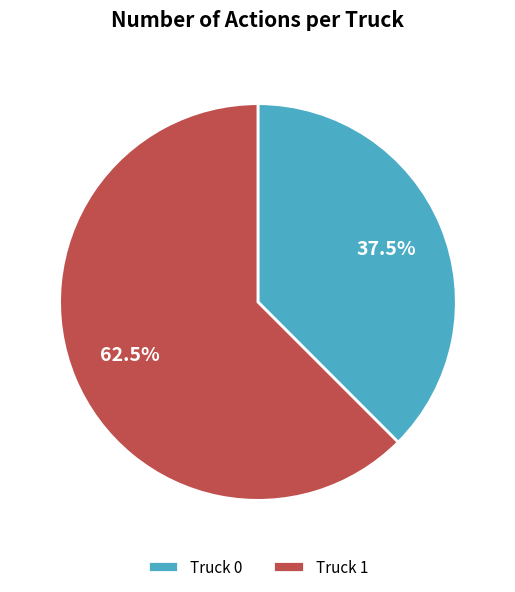

Between Truck 1 and Truck 0, which is larger?

Truck 1